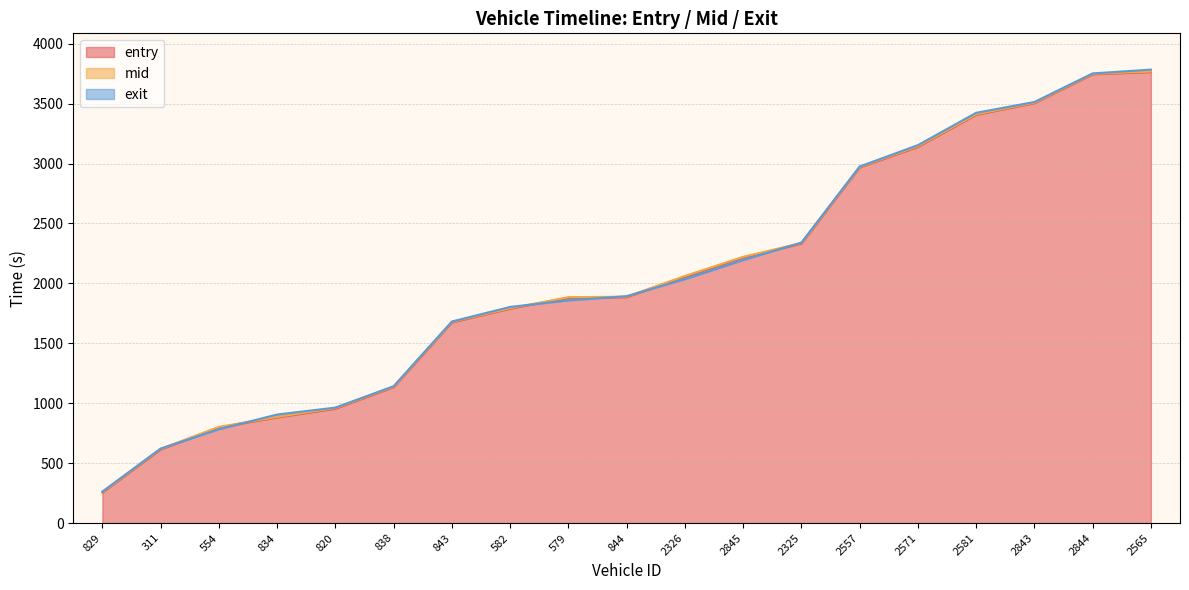

What is the average value of the mid series?

2056.6